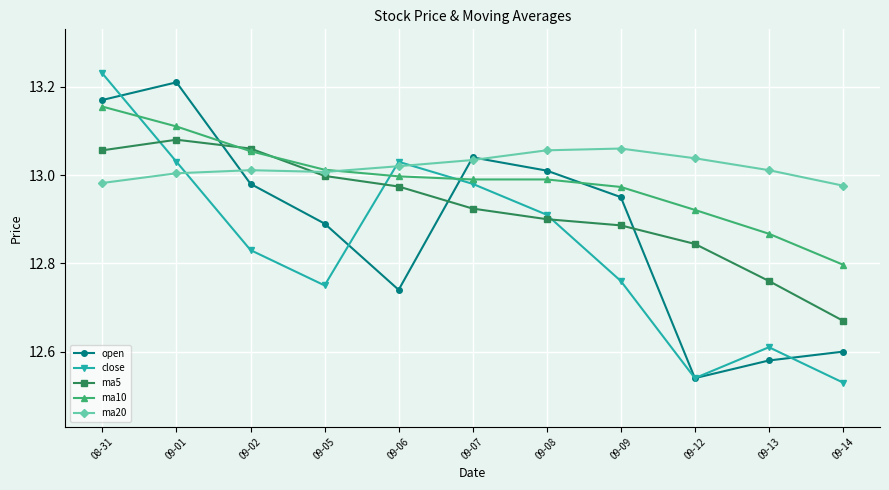

The ma10 series shows 13.0 at 09-06. True or false?

True